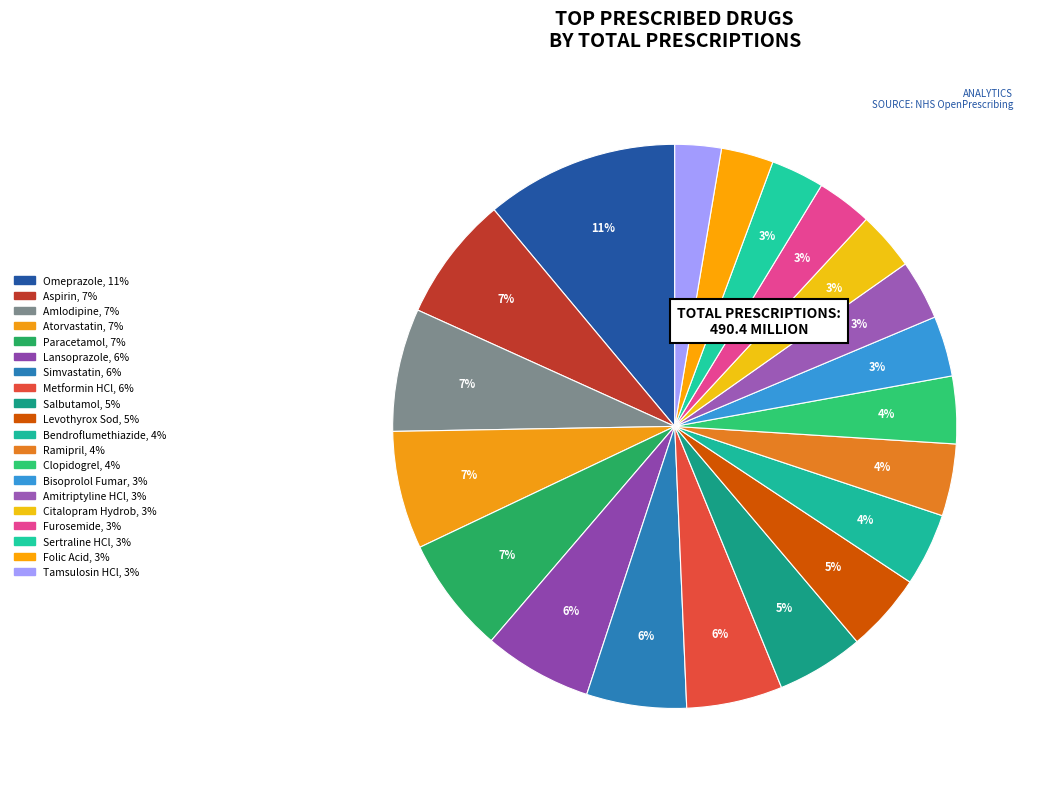

True or false: Amlodipine accounts for 7% of the total.

True